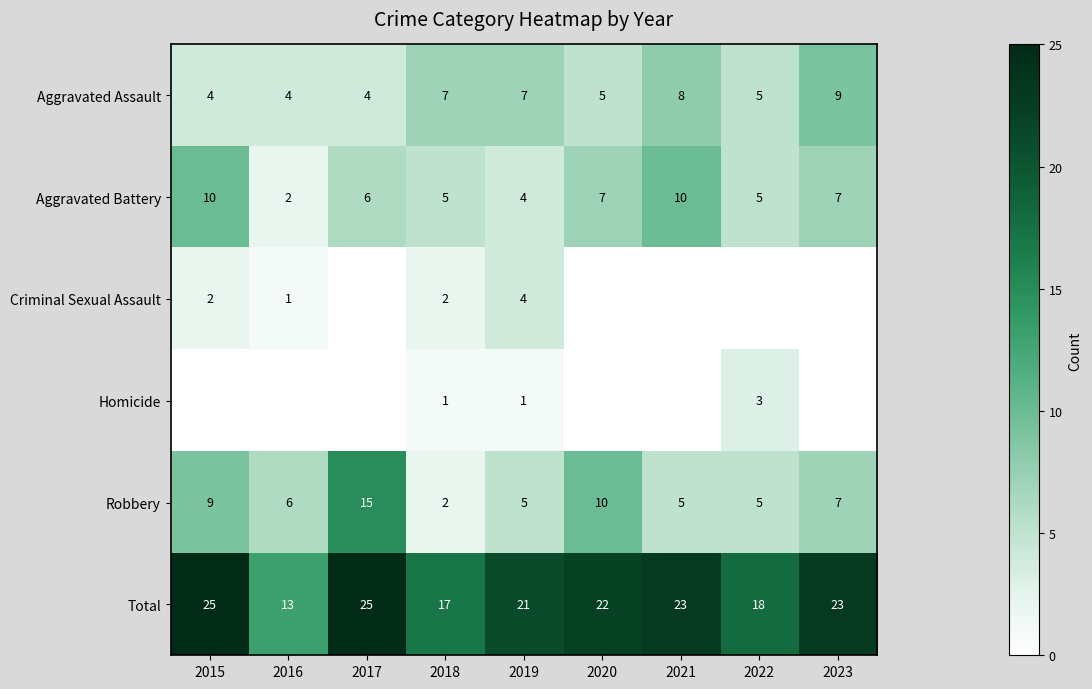

Which series changed the most between 2018 and 2019?

Total